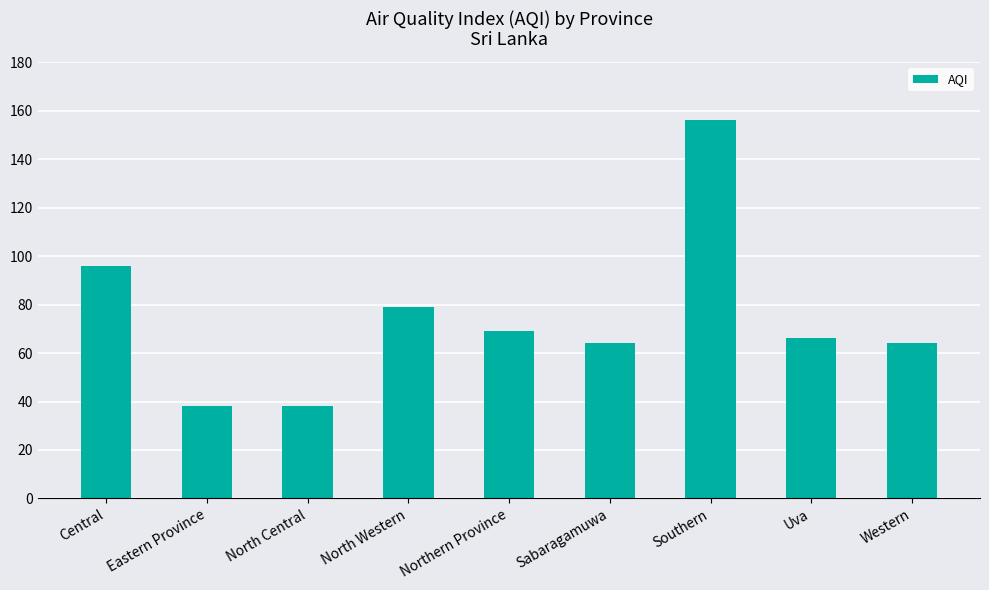

What value does the data have at Eastern Province?

38